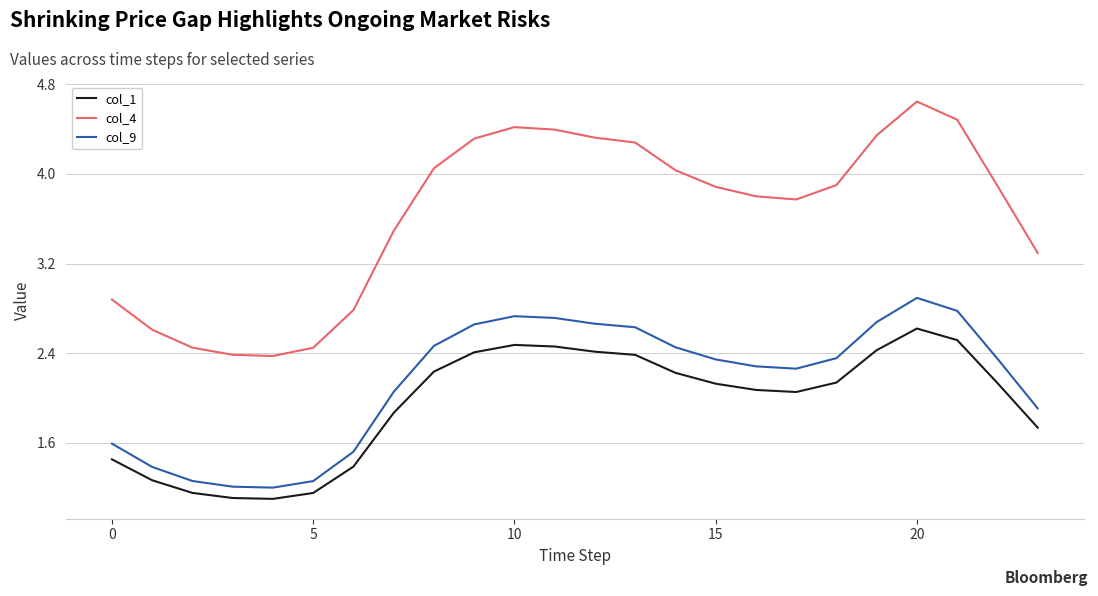

What is the average value of the col_4 series?

3.6